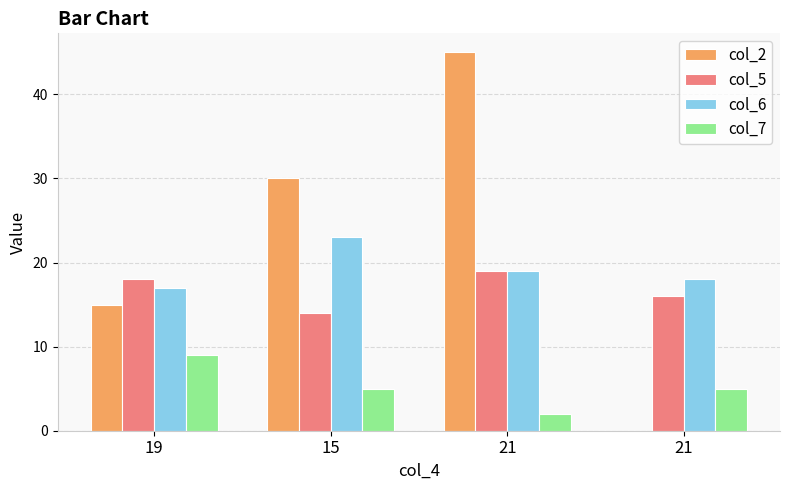

What is the label of the 4th bar from the left?

21